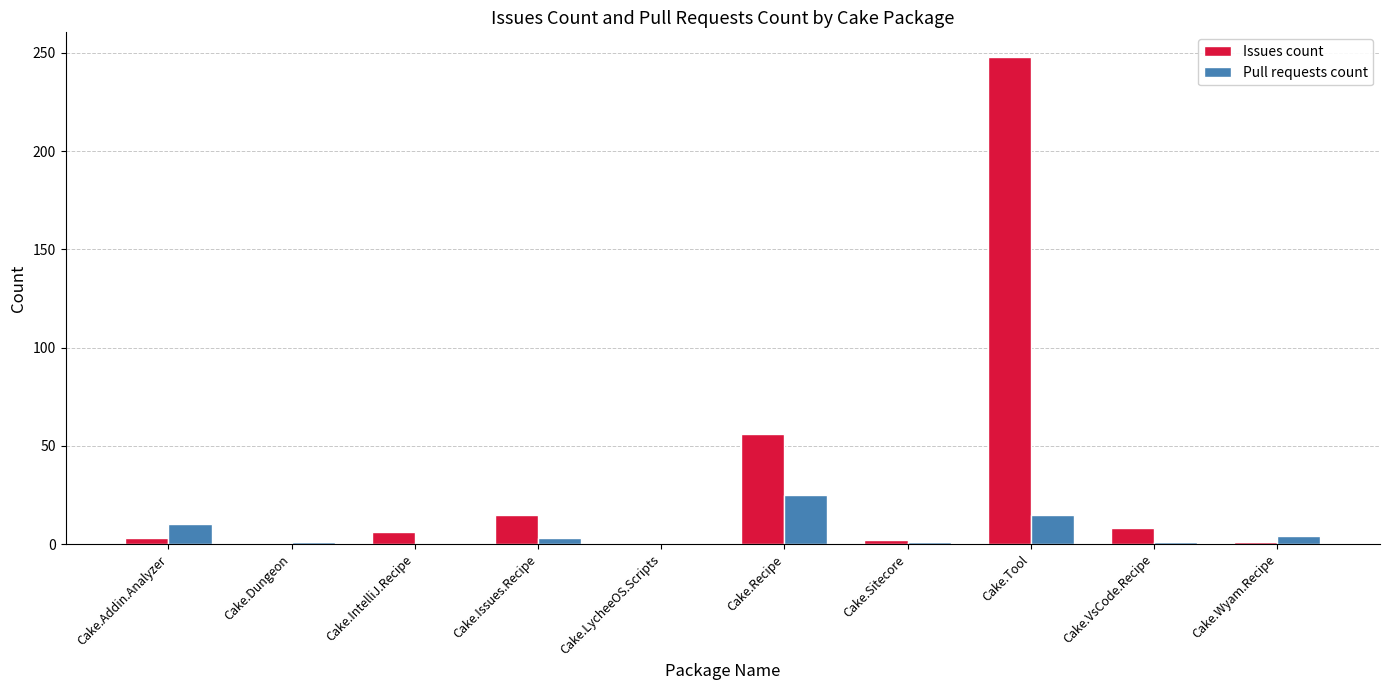

How many data points does each series have?

10